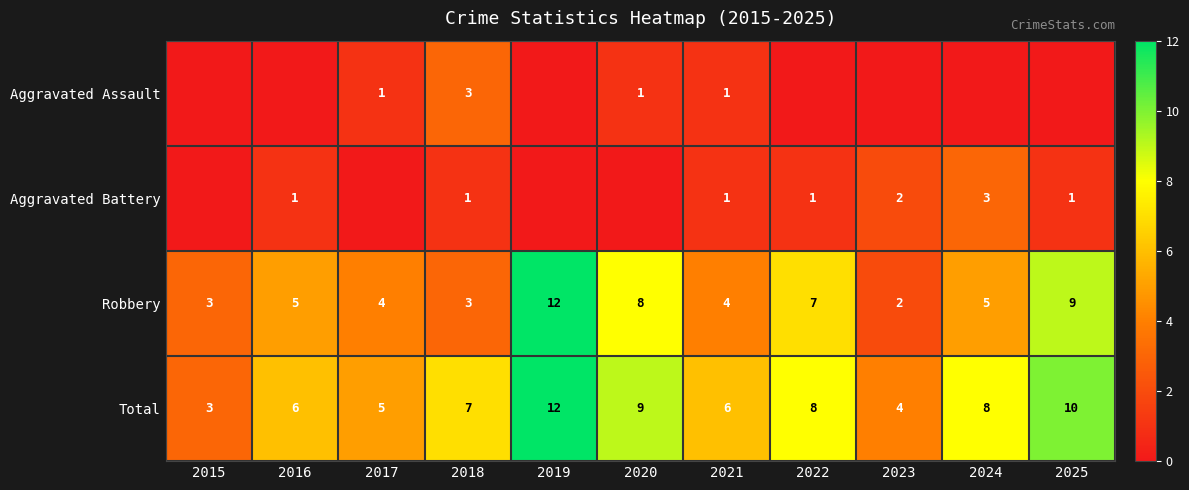

The Total series shows 7 at 2018. True or false?

True